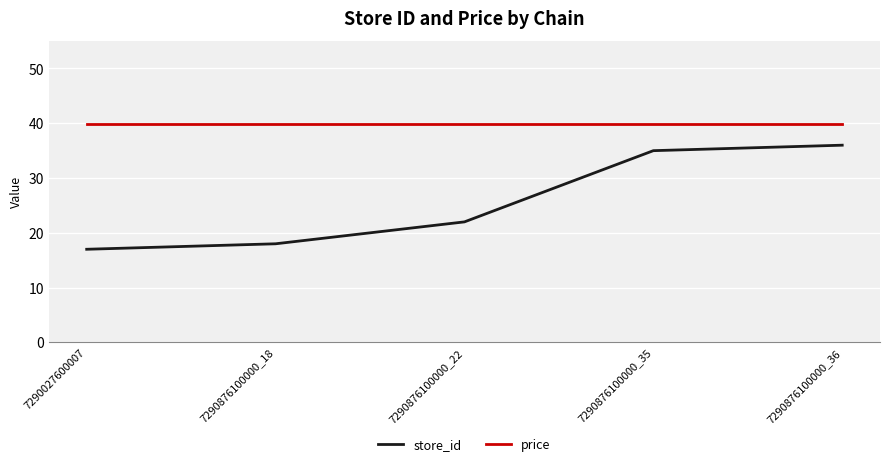

Is the value of store_id at 7290027600007 greater than the value of price at 7290876100000_36?

No